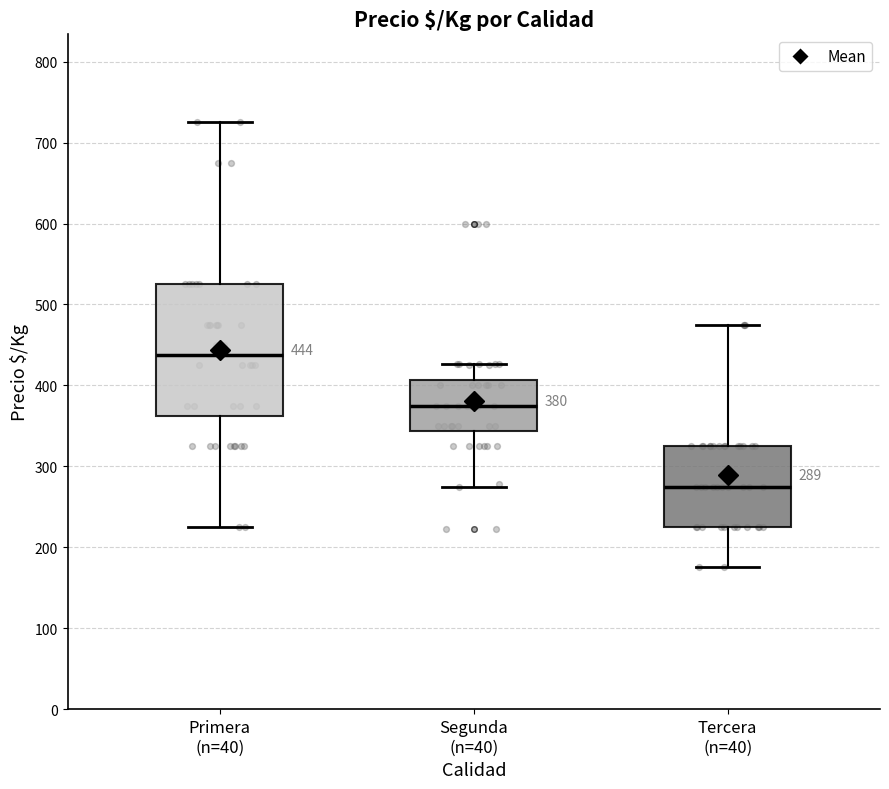

Which box's median line is the highest?

Primera (n=40)